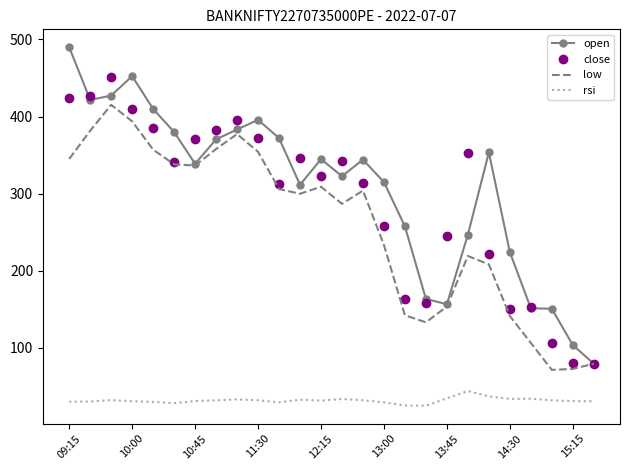

What is the maximum value shown in the chart?

489.8